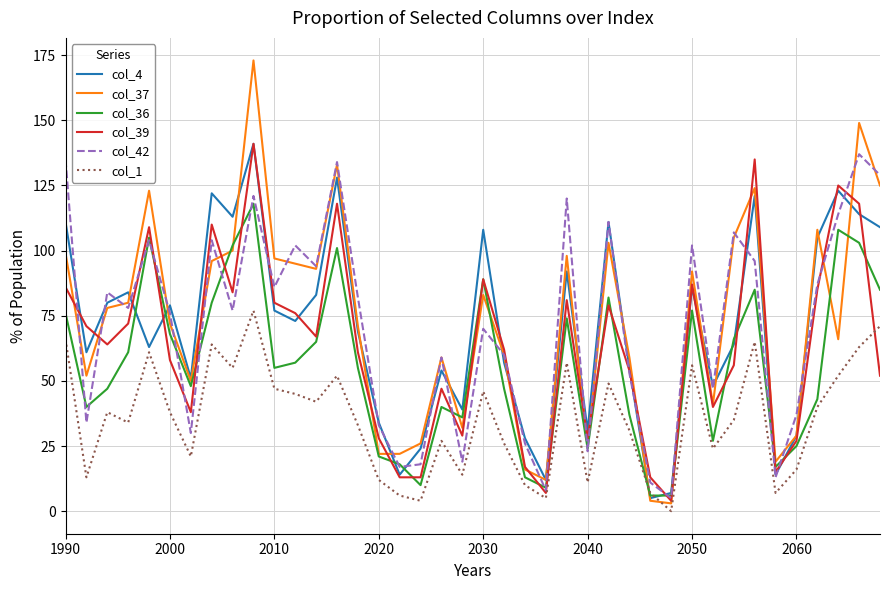

What is the lowest value of the col_42 series?

5